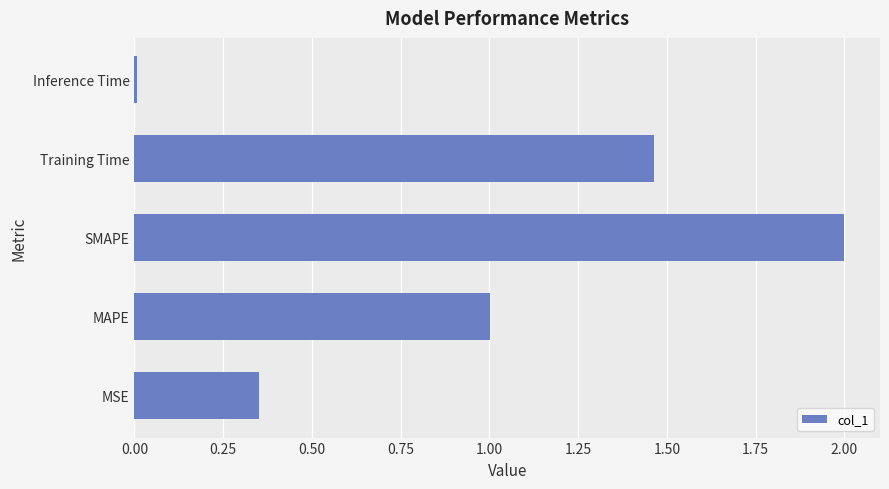

What is the change in value from SMAPE to Training Time?

-0.5